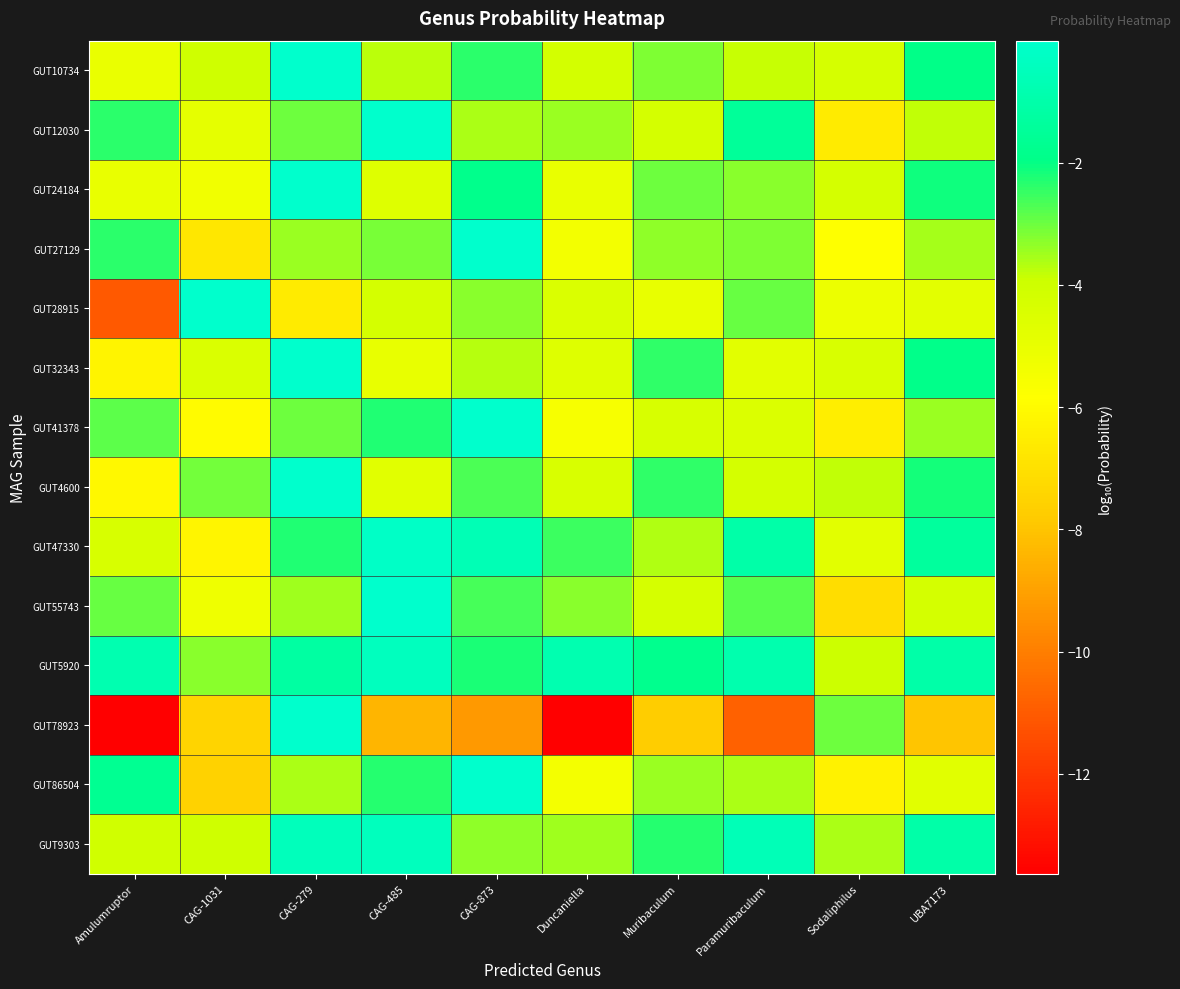

At which category is the sum across all series the highest?

CAG-279